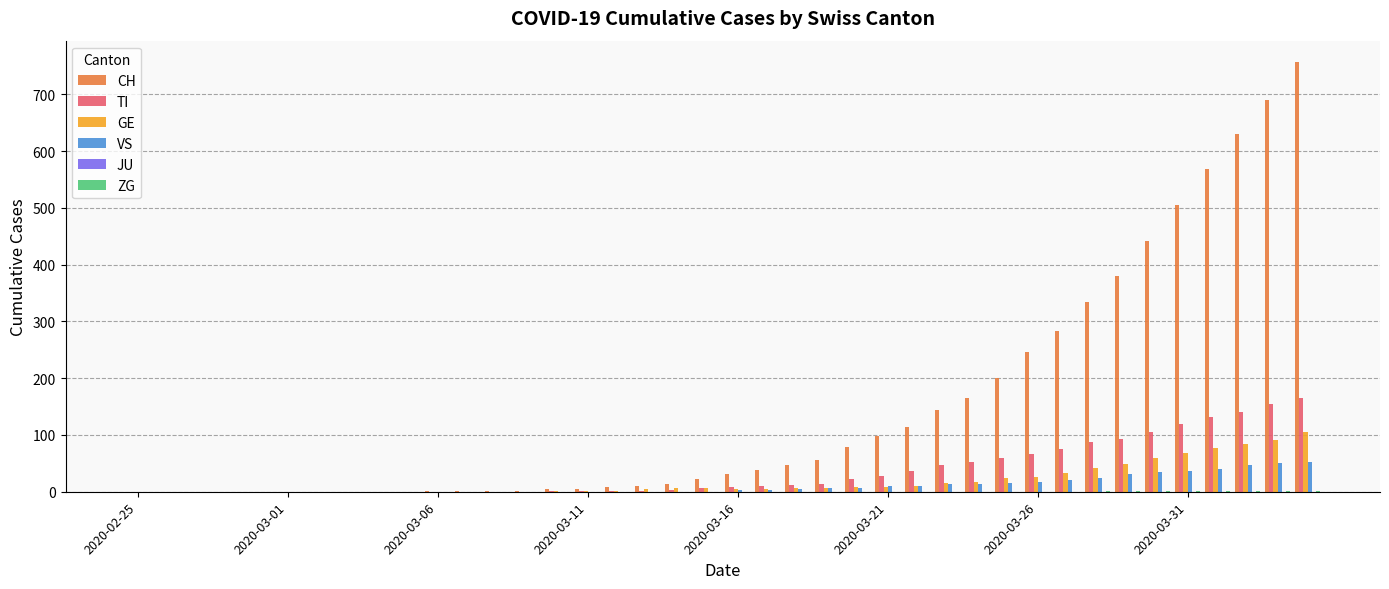

How many groups of bars are there?

40